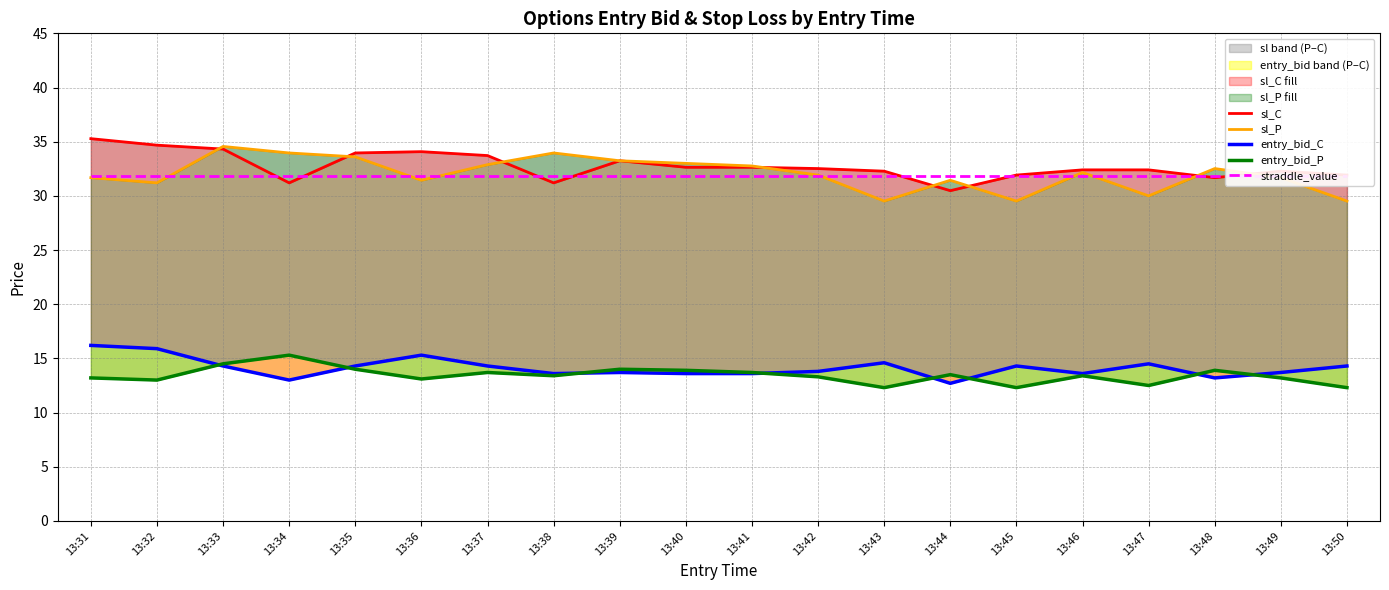

Does the chart have visible grid lines?

Yes